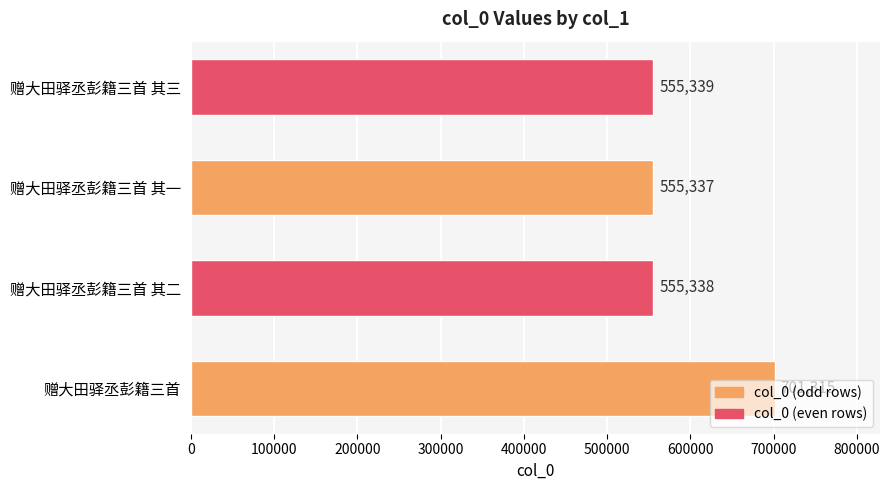

Which has a higher value, 赠大田驿丞彭籍三首 其二 or 赠大田驿丞彭籍三首?

赠大田驿丞彭籍三首